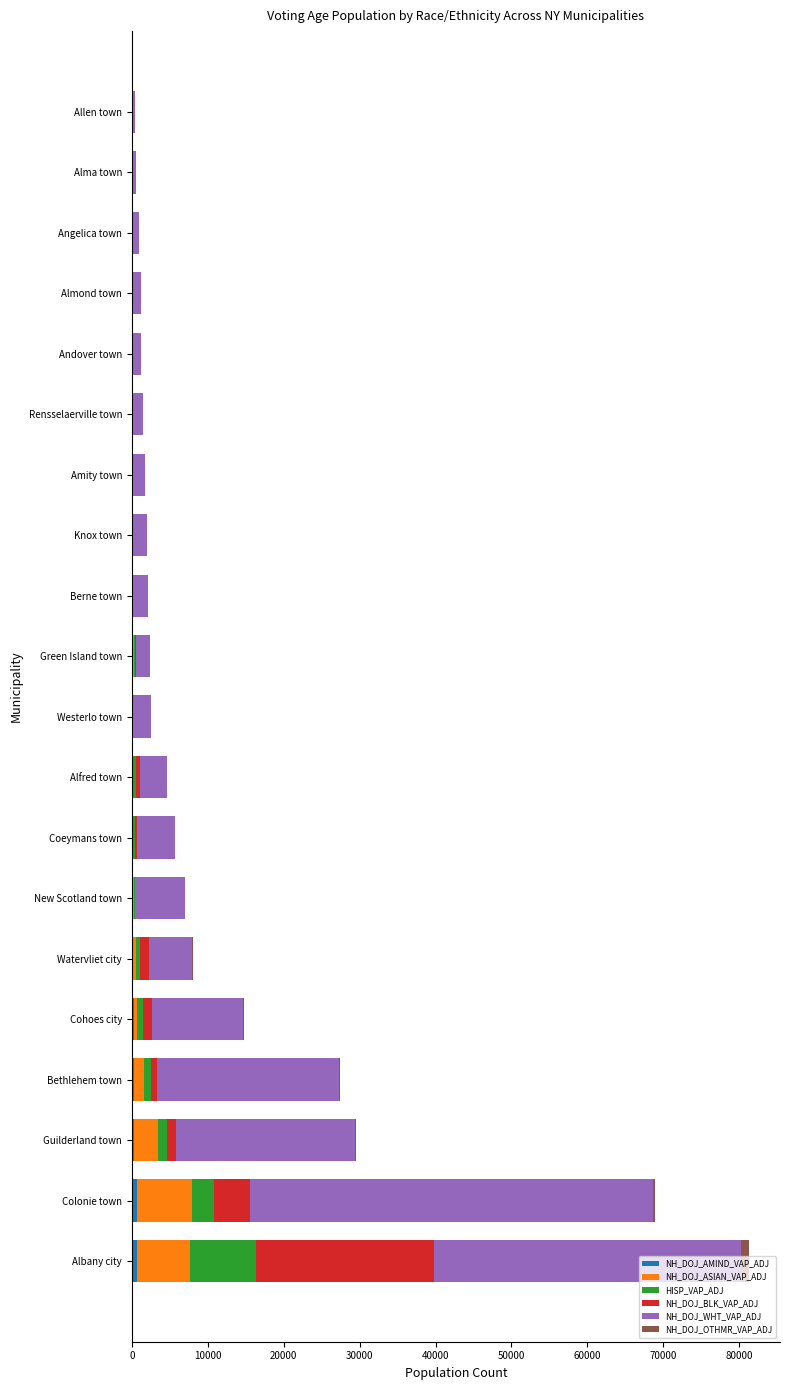

At which category is the sum across all series the highest?

Albany city